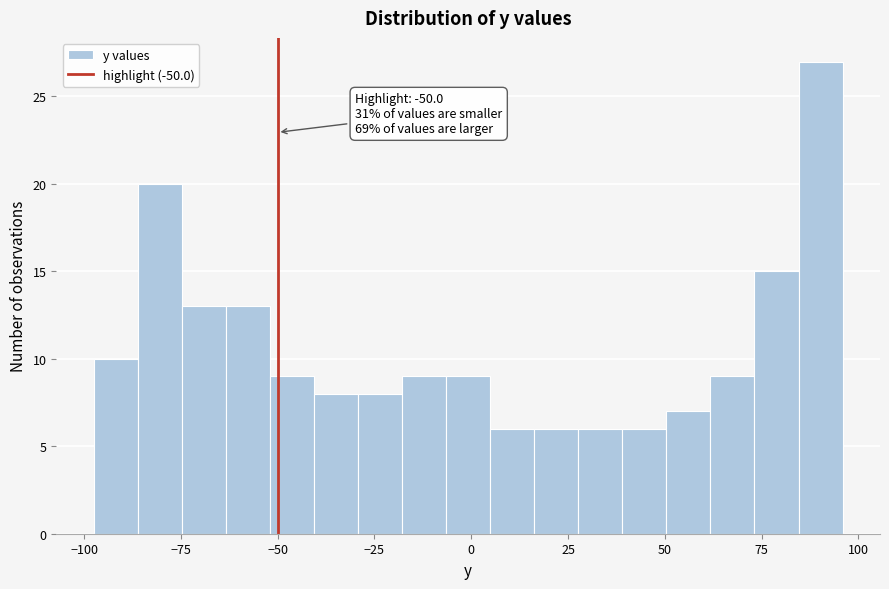

Read against the x-axis, roughly where is the centre of the tallest bar?

90